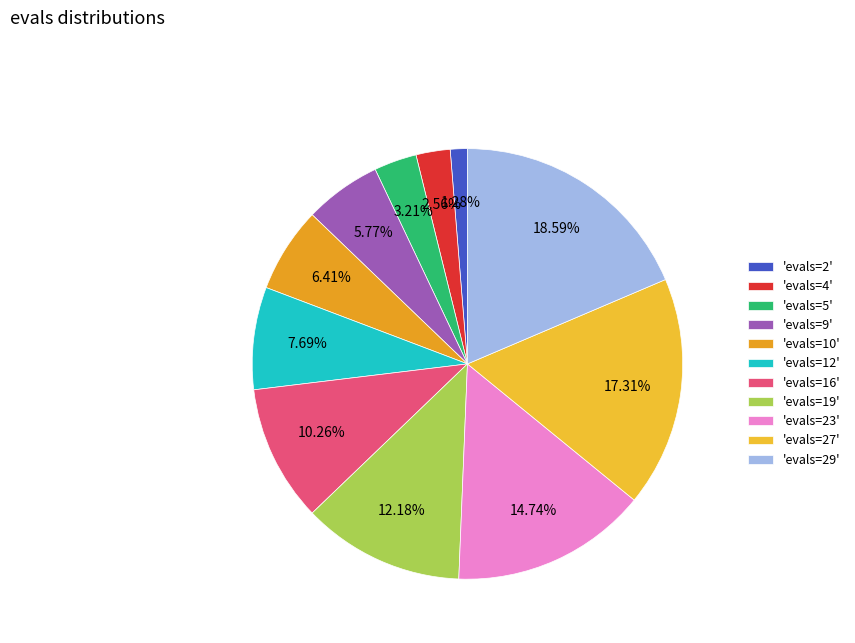

To the nearest percent, what is the difference between the largest and smallest slice percentages?

17%